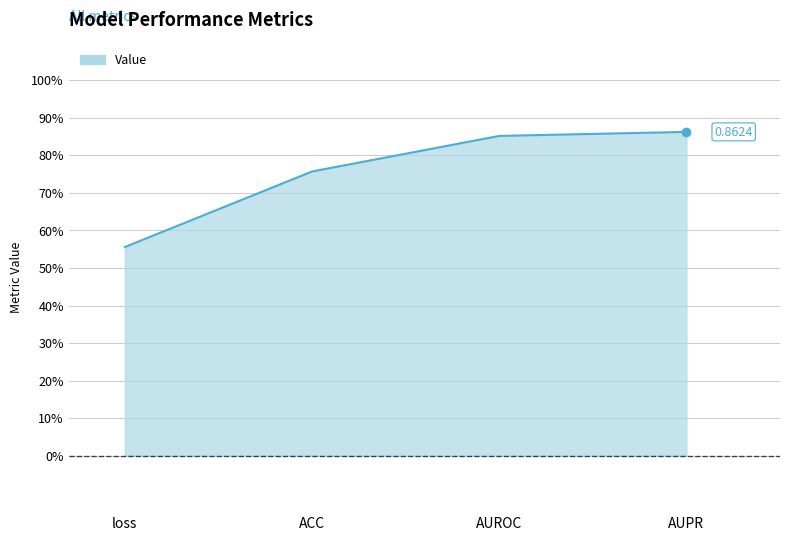

Which has a higher value, AUPR or AUROC?

AUPR